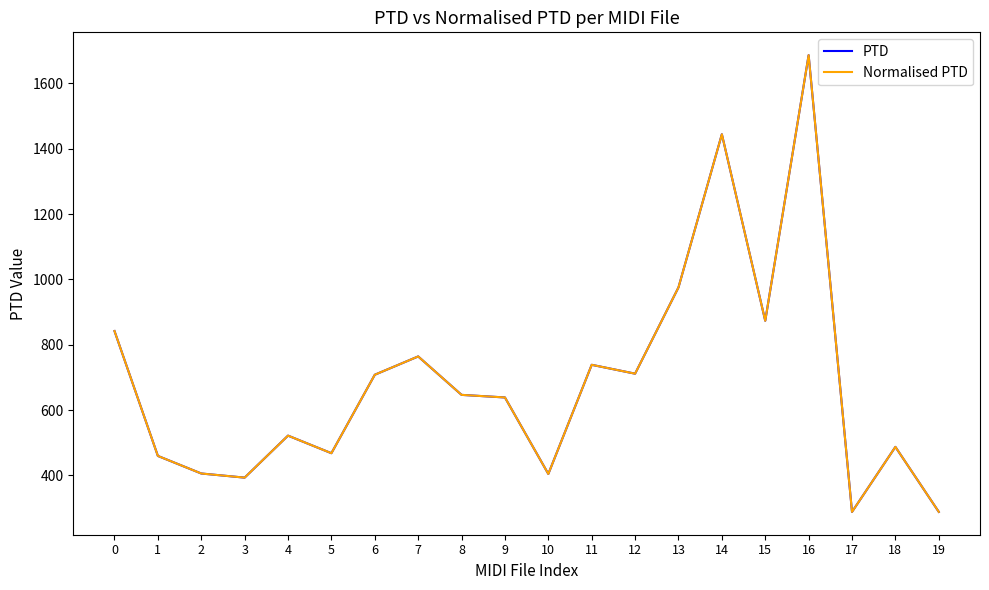

Reading right to left, transcribe all the data shown in this chart.

PTD: 19=288.6	18=487.5	17=288.6	16=1686.5	15=873.5	14=1444.5	13=975.7	12=711.7	11=738.8	10=404.7	9=638.8	8=646.8	7=764.4	6=708.4	5=468.2	4=522.0	3=393.5	2=406.1	1=459.9	0=842.1
Normalised PTD: 19=288.6	18=487.5	17=288.6	16=1686.5	15=873.5	14=1444.5	13=975.7	12=711.7	11=738.8	10=404.7	9=638.8	8=646.8	7=764.4	6=708.4	5=468.2	4=522.0	3=393.5	2=406.1	1=459.9	0=842.1